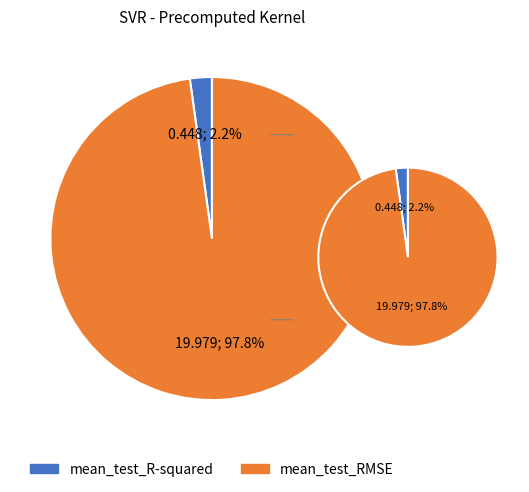

How much of the chart is everything except mean_test_R-squared?

97.8%